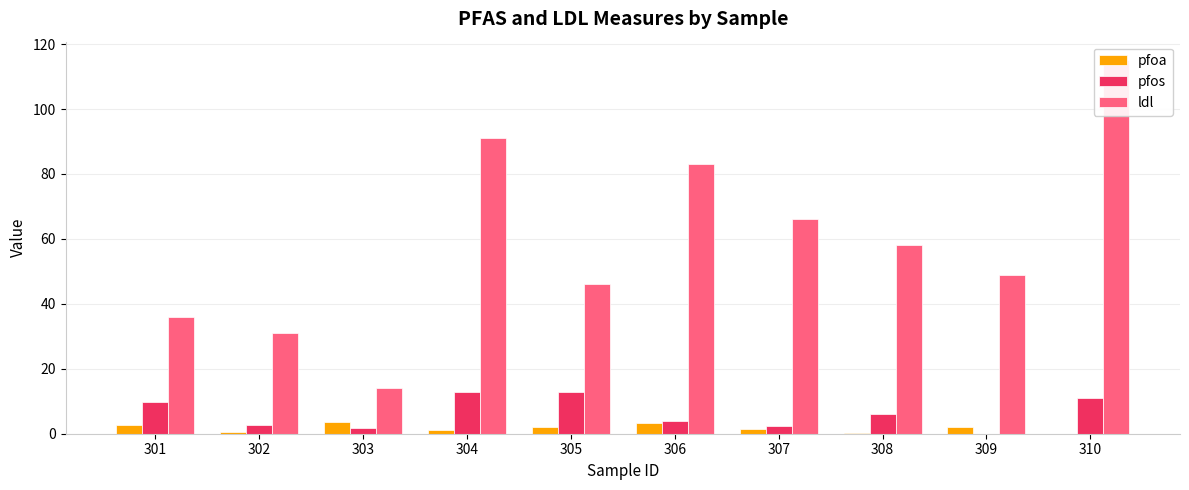

Which series has the widest spread of values?

ldl